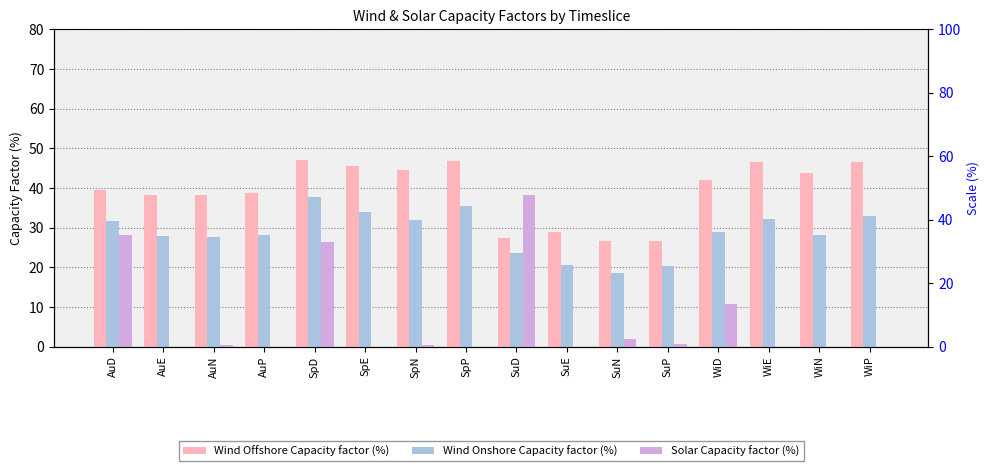

At which category is the sum across all series the highest?

SpD